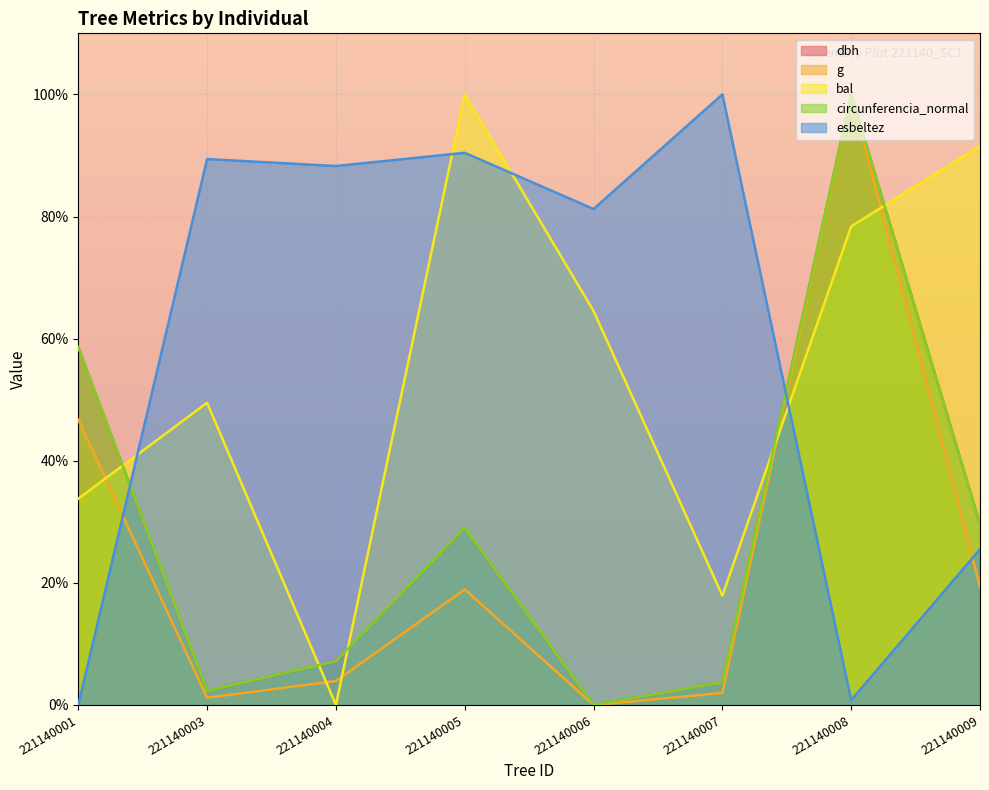

In circunferencia_normal, how many points are higher than both neighbors (excluding endpoints)?

2